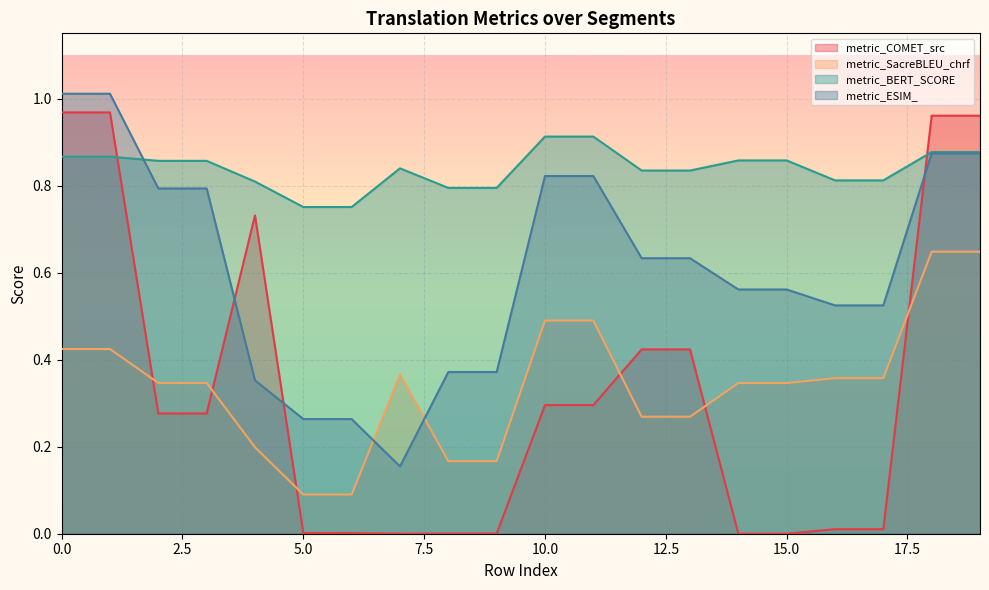

At which category does metric_BERT_SCORE reach its first local peak?

7